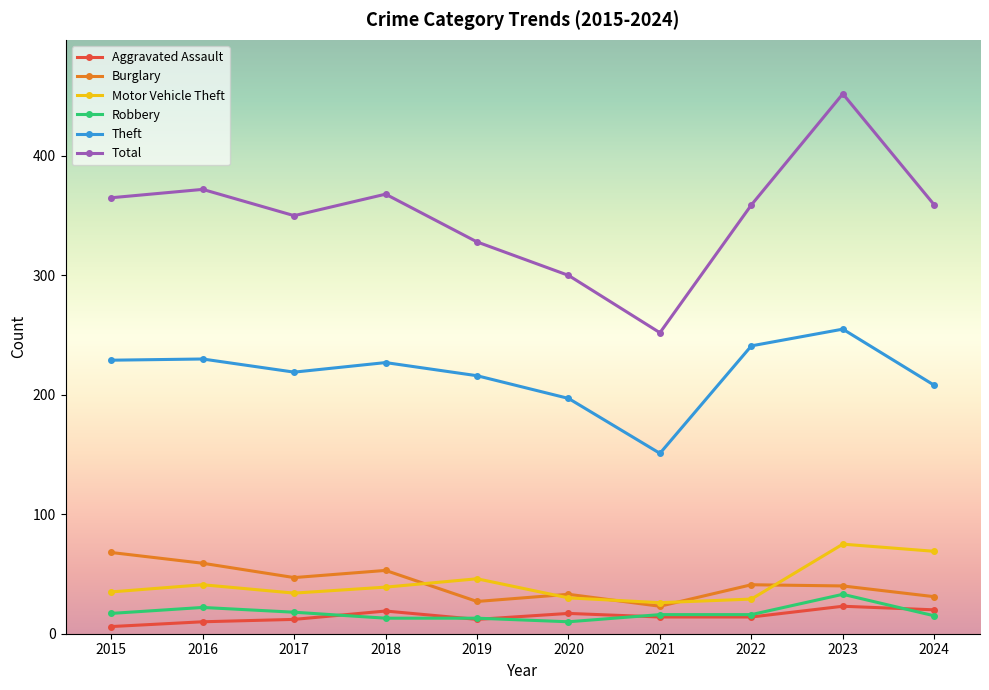

The value of Robbery at 2023 is 48. True or false?

False